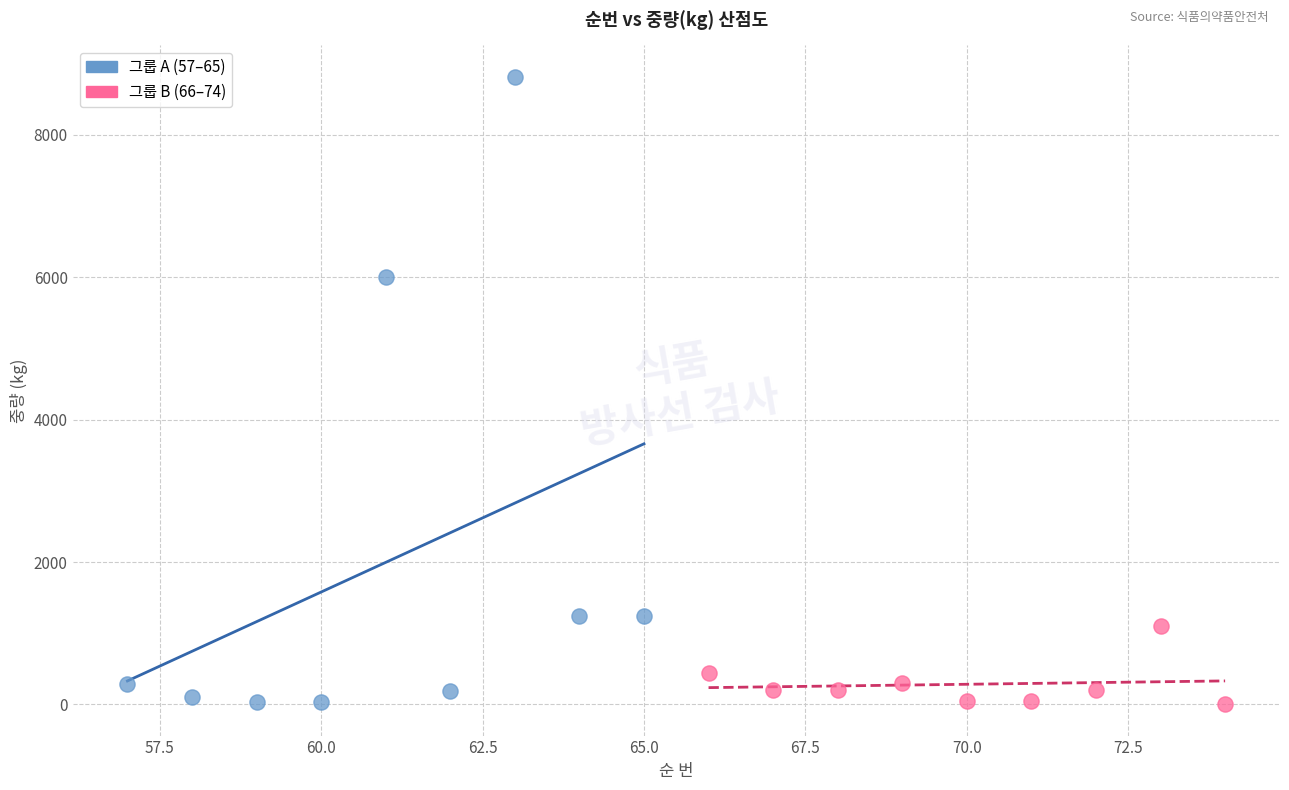

Which series has the largest Y range (max minus min)?

그룹 A (57–65)